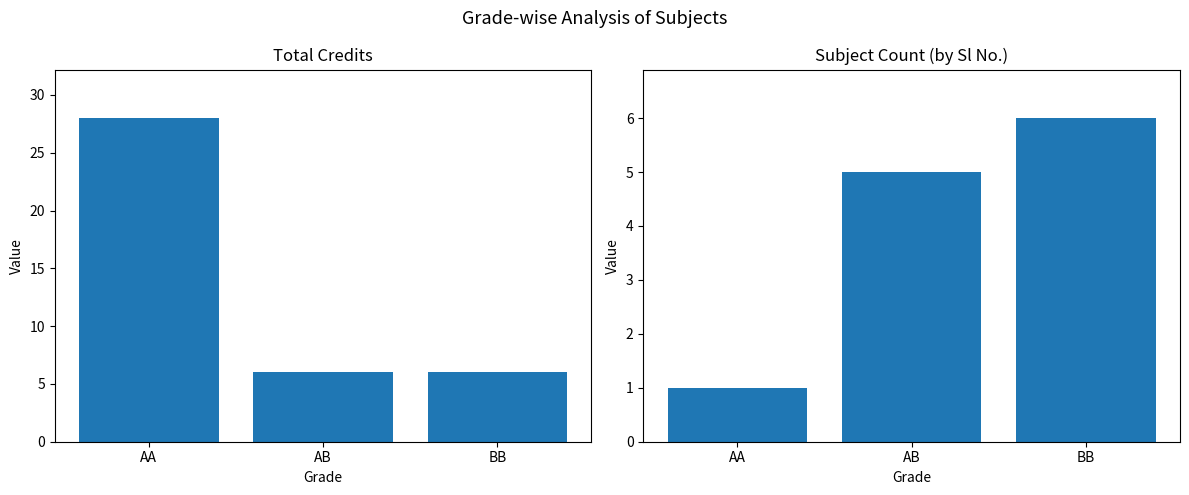

Reading left to right, transcribe all the data shown in this chart.

Credit: 28	6	6
Sl No.: 1	5	6